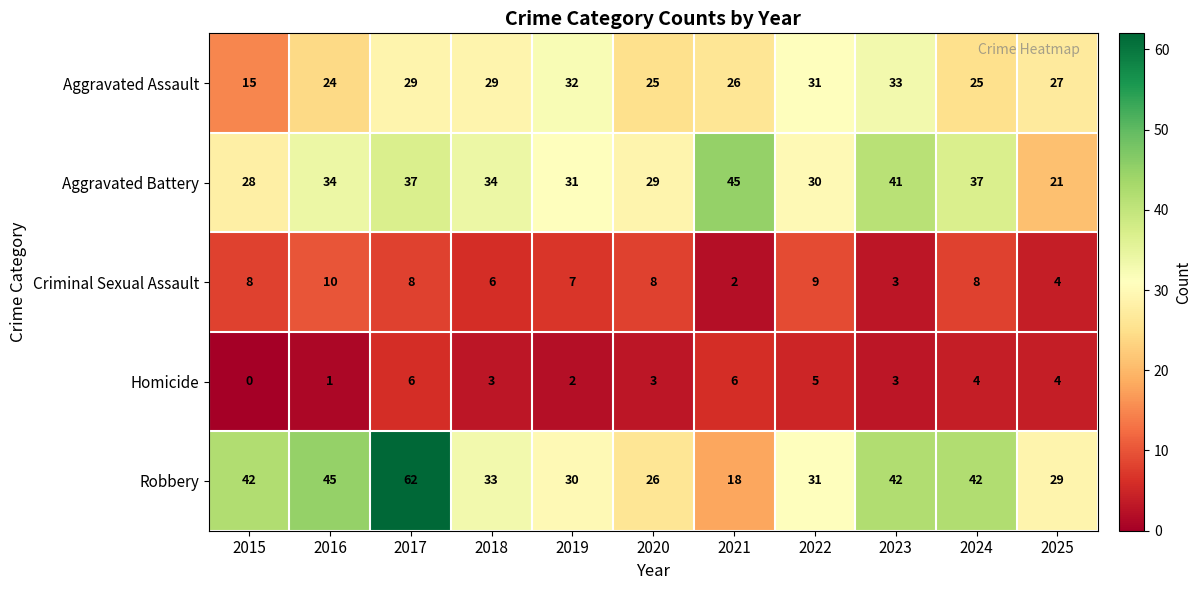

What is the average value of the Aggravated Assault series?

27